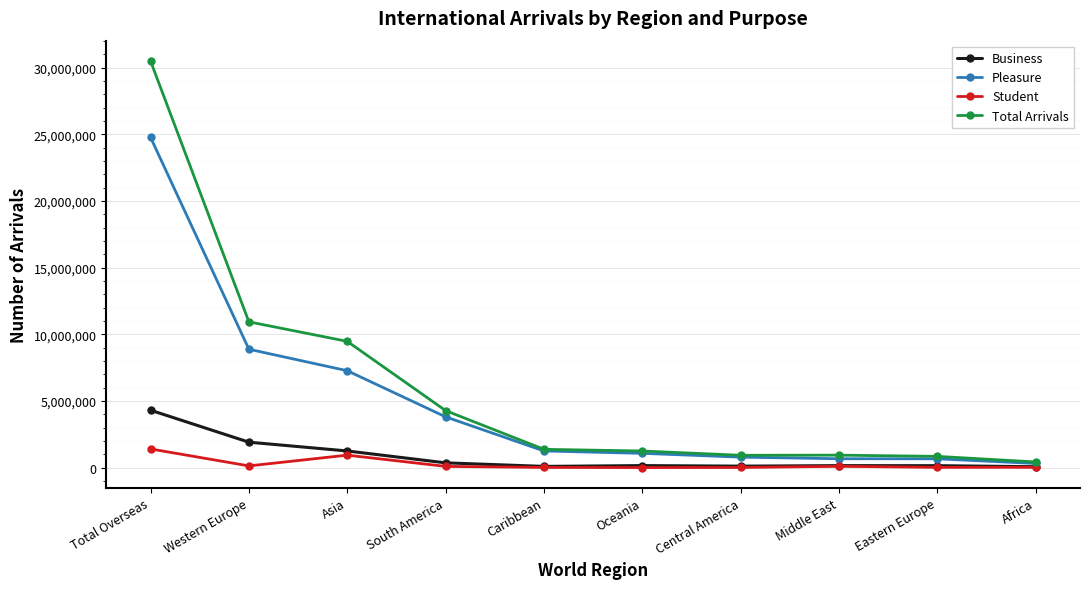

How many values in the Business series are below 161332?

5